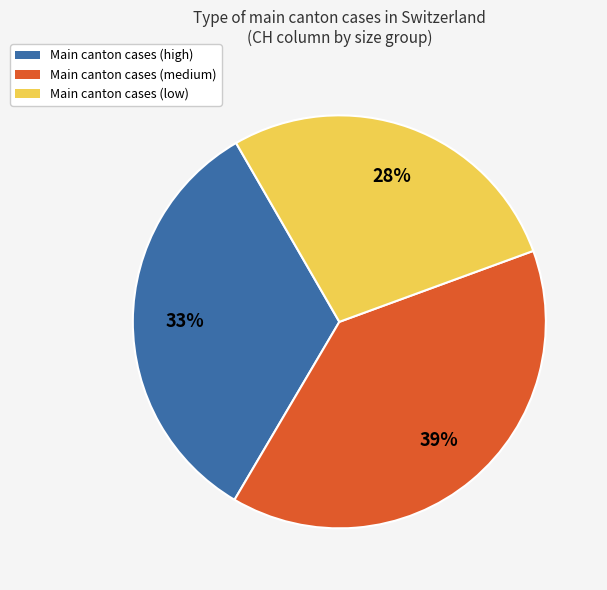

How many segments does this pie chart have?

3